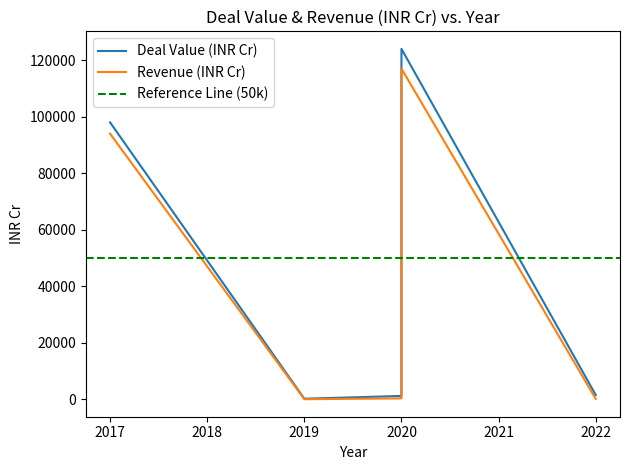

True or false: Deal Value (INR Cr) has a value of 129 at 2019.

False